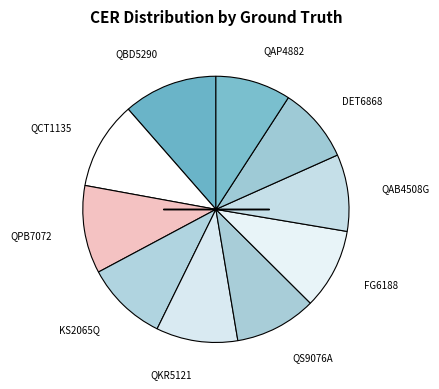

Which slice is the largest?

QBD5290